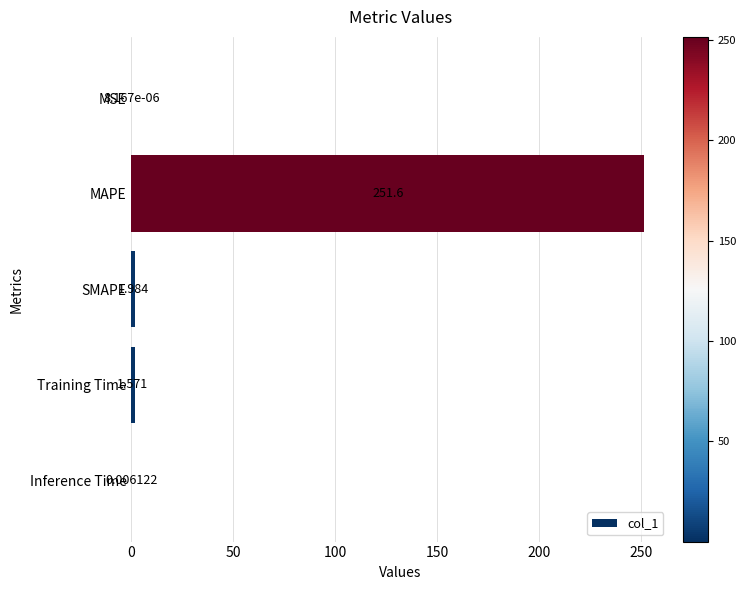

Where is the data nearest to the value 125?

SMAPE